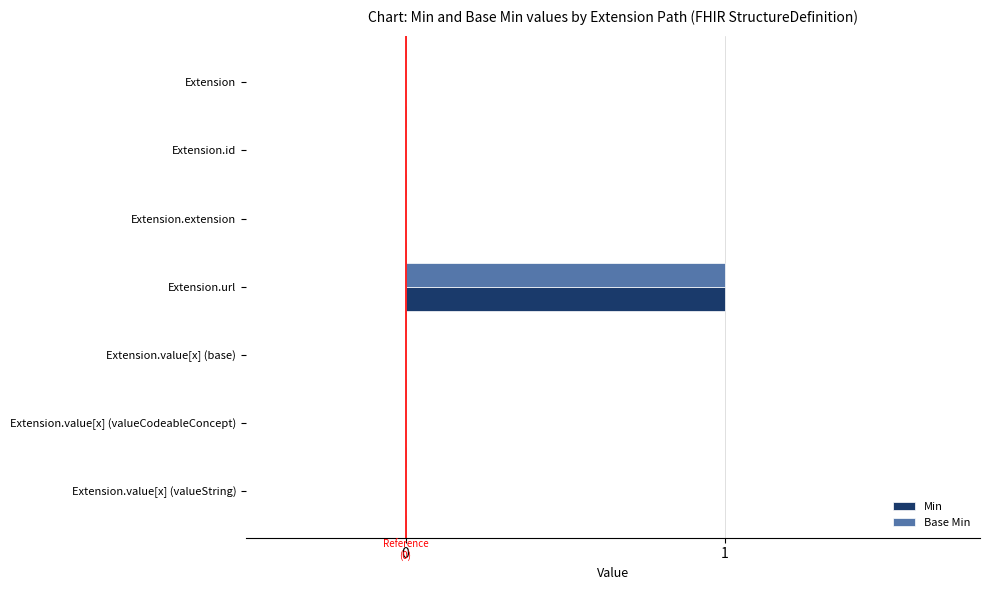

At which category is the sum across all series the highest?

Extension.url